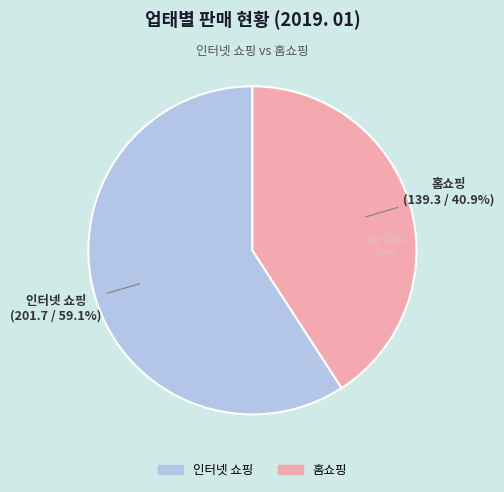

To the nearest percent, what is the average slice percentage?

50%